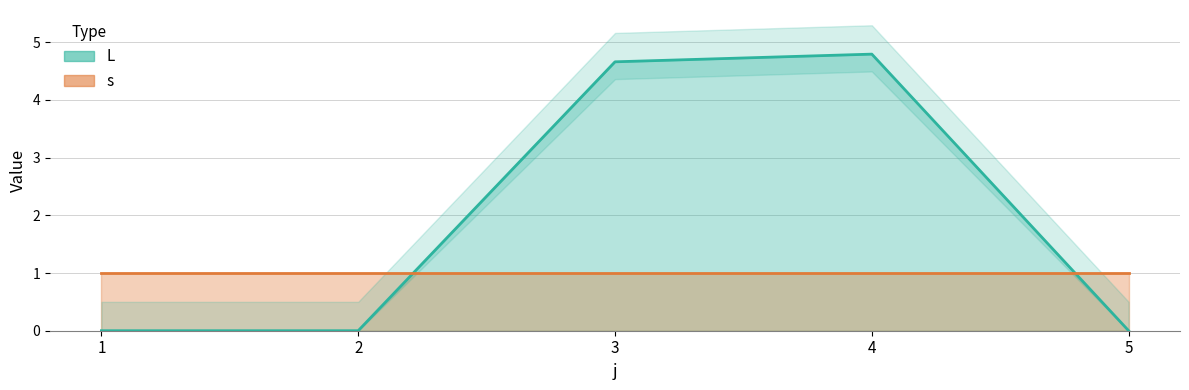

Rank the categories by value from highest to lowest.

4, 3, 1, 2, 5